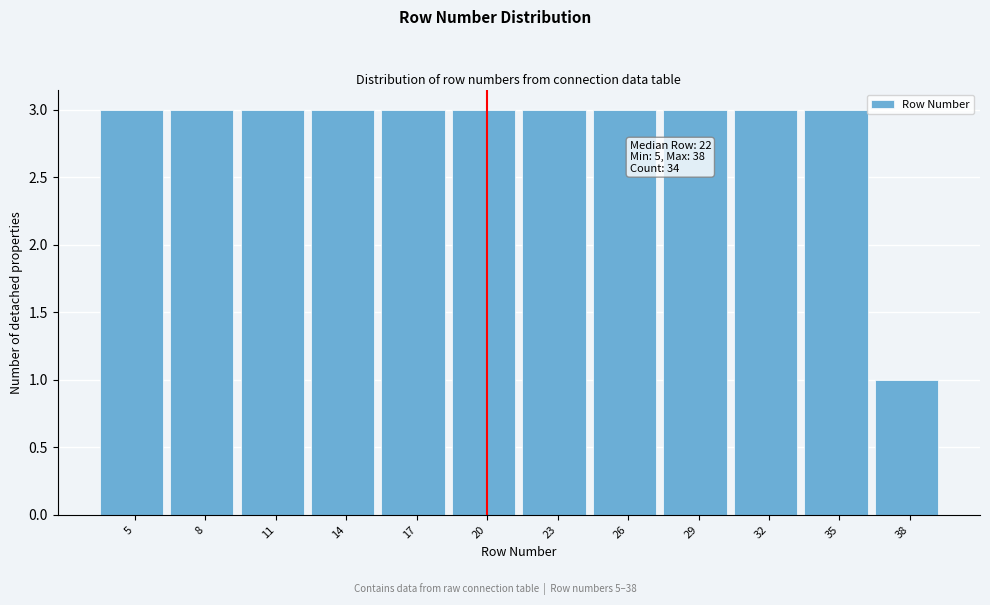

Reading left to right, transcribe all the data shown in this chart.

3	3	3	3	3	3	3	3	3	3	3	1